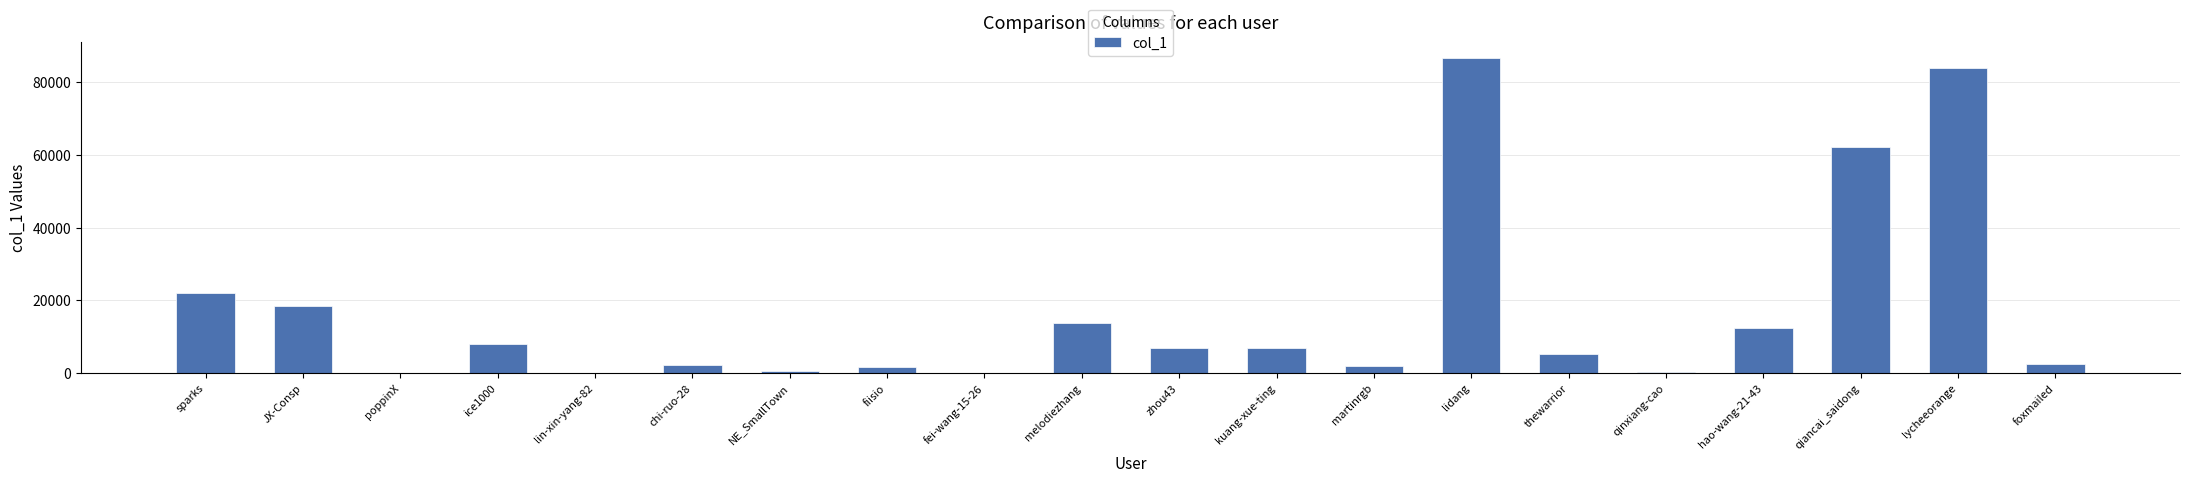

What is the change in value from ice1000 to lycheeorange?

+75920